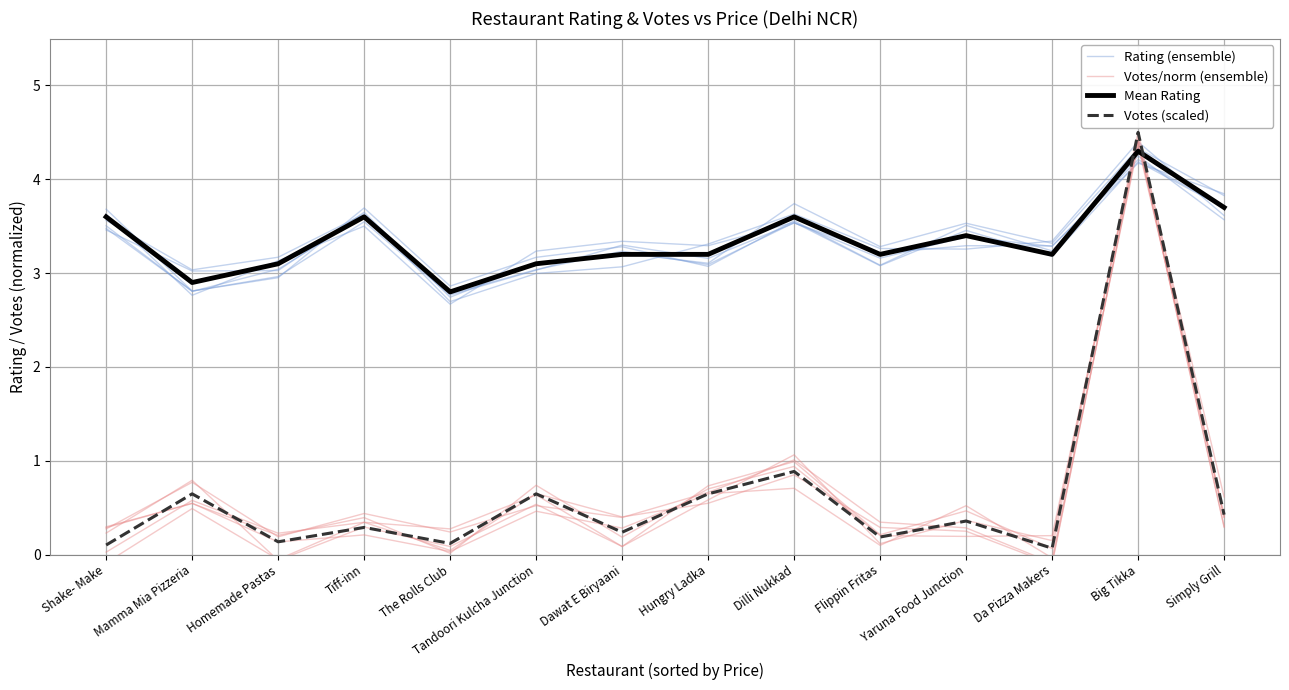

At which category is the sum across all series the highest?

Big Tikka